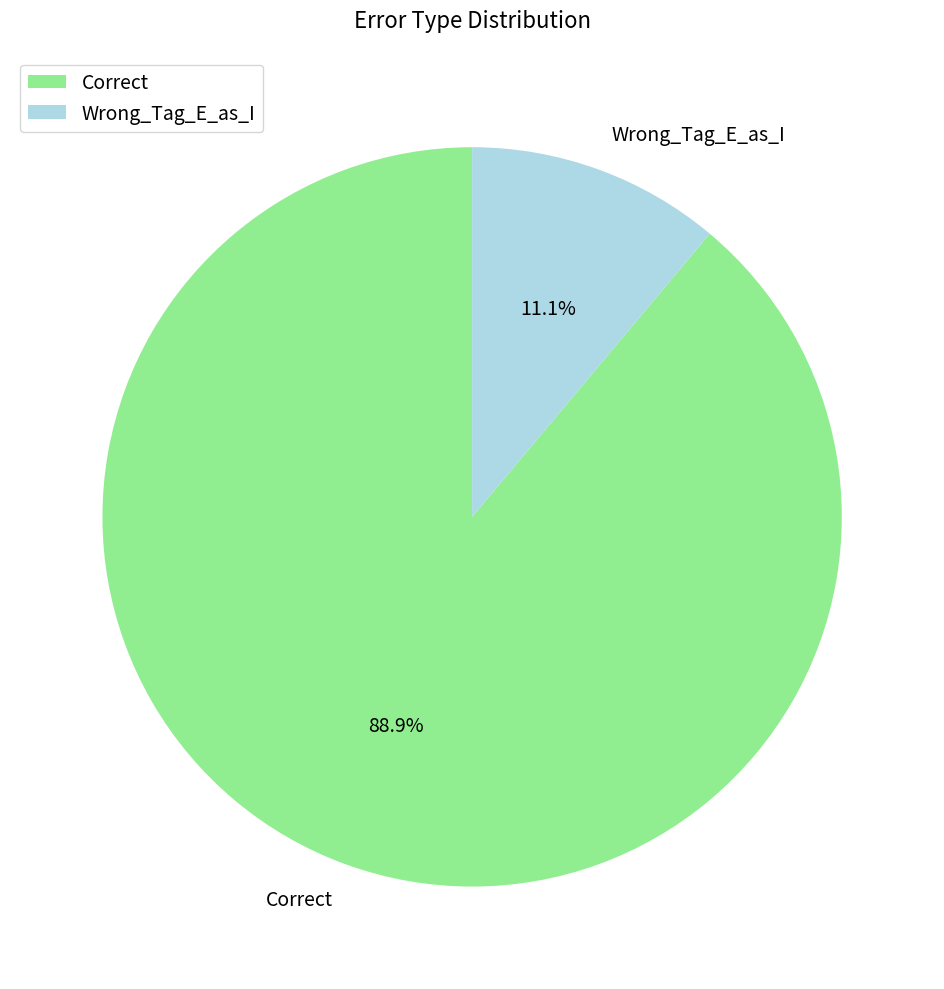

What is the ratio of the value at Correct to the value at Wrong_Tag_E_as_I?

8.0